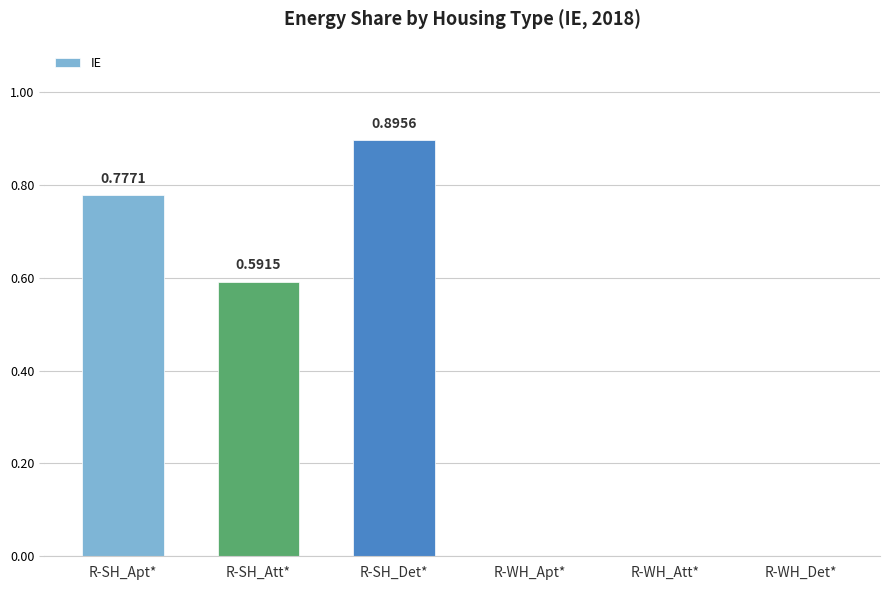

What is the sum of all values?

2.3